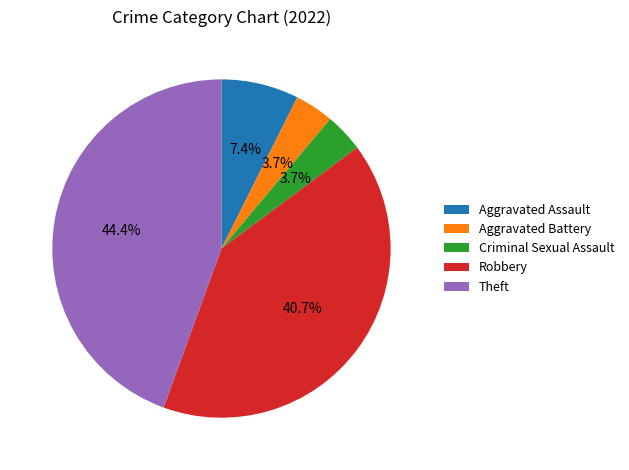

How many segments does this pie chart have?

5